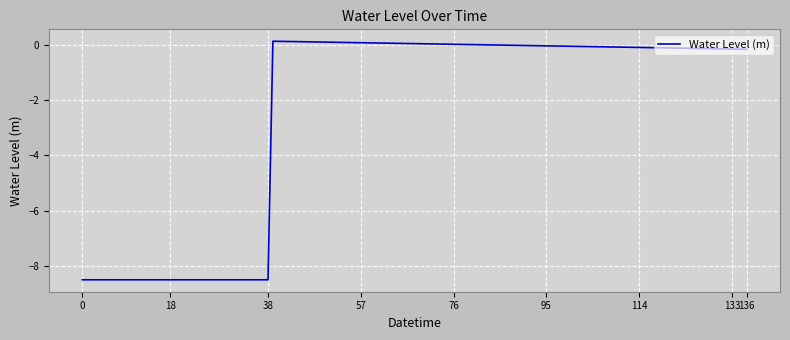

What is the smallest value displayed?

-8.5